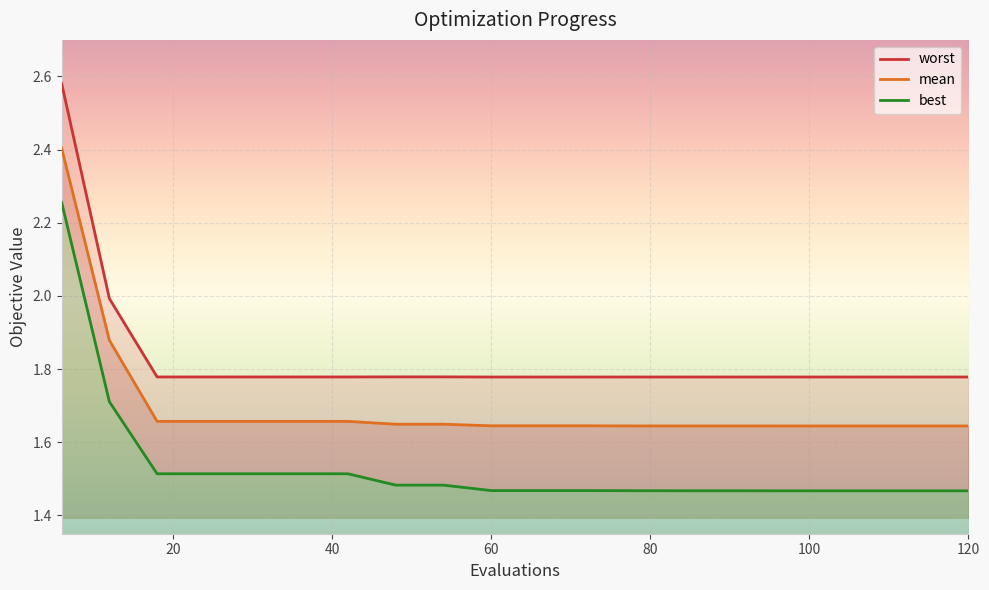

Rank the series by their maximum value, from highest to lowest.

worst, mean, best